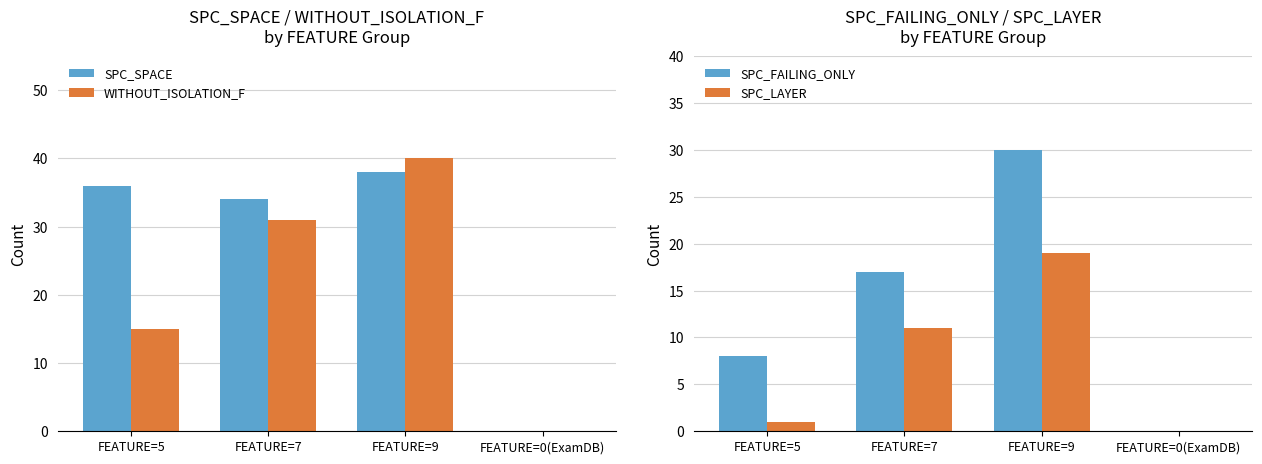

What position from the right is FEATURE=5?

4